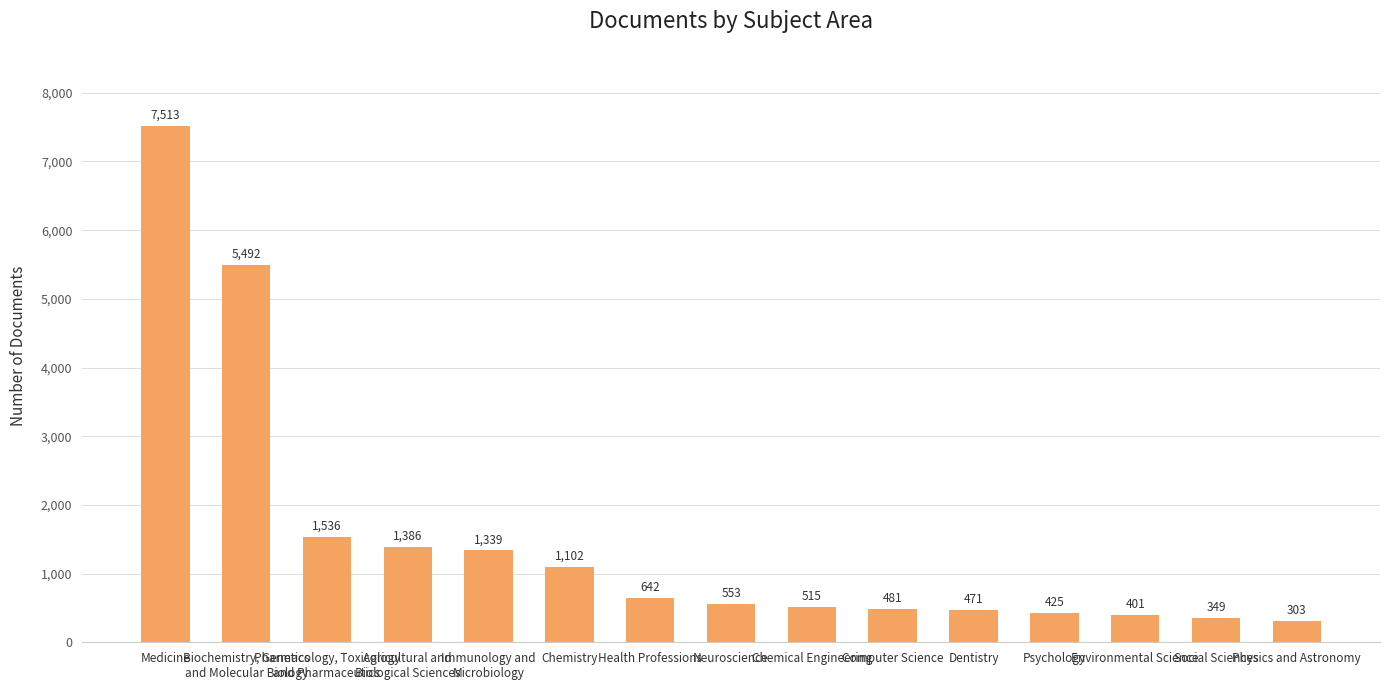

How many data points are less than 553?

7